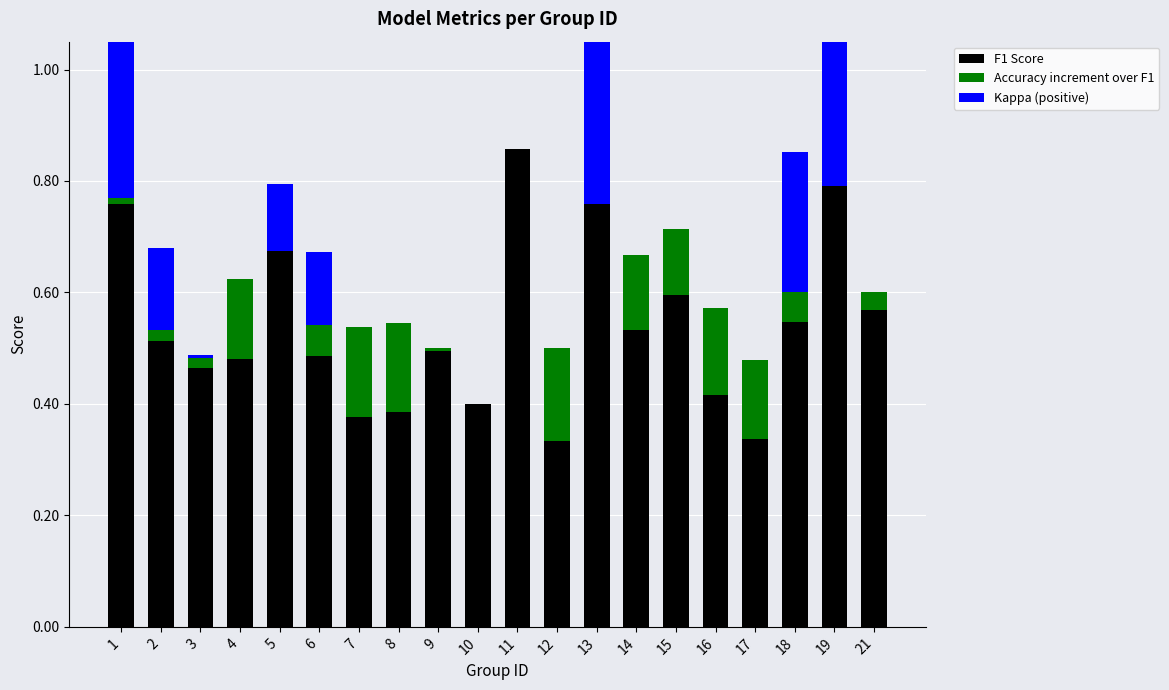

Which category has the highest value in the Kappa (positive) series?

13